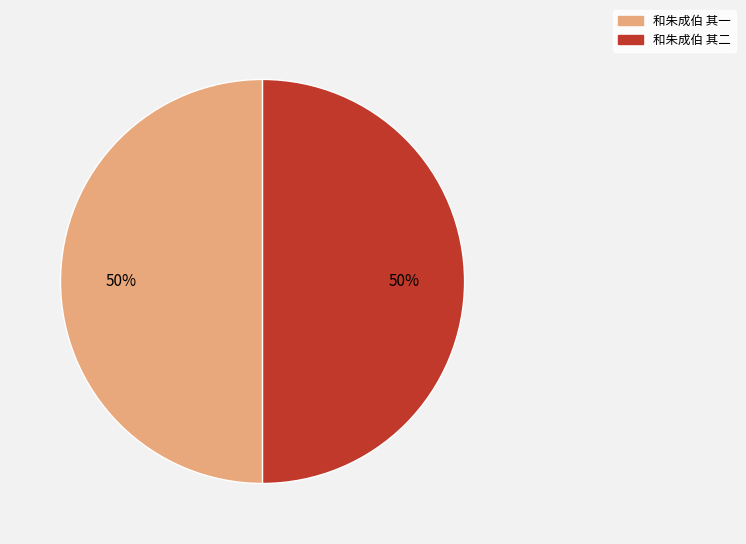

Combined, do 和朱成伯 其二 and 和朱成伯 其一 account for over 50%?

Yes